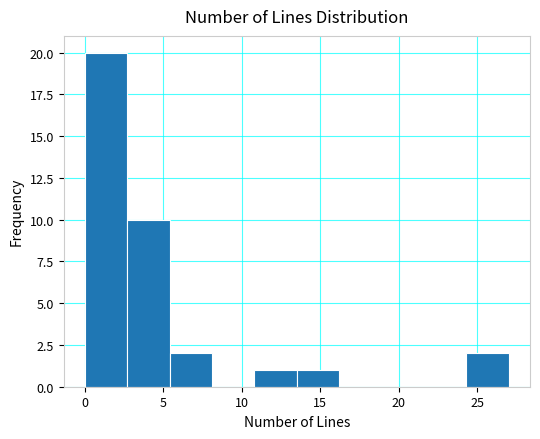

Reading left to right, transcribe this chart: for each bar, give the range it covers on the x-axis and its height. Neither the bar edges nor the heights are printed on the chart, so give them approximately, as read against the axes.

0.0 to 2.7: 20
2.7 to 5.4: 10
5.4 to 8.1: 2
8.1 to 10.8: 0
10.8 to 13.5: 1
13.5 to 16.2: 1
16.2 to 18.9: 0
18.9 to 21.6: 0
21.6 to 24.3: 0
24.3 to 27.0: 2